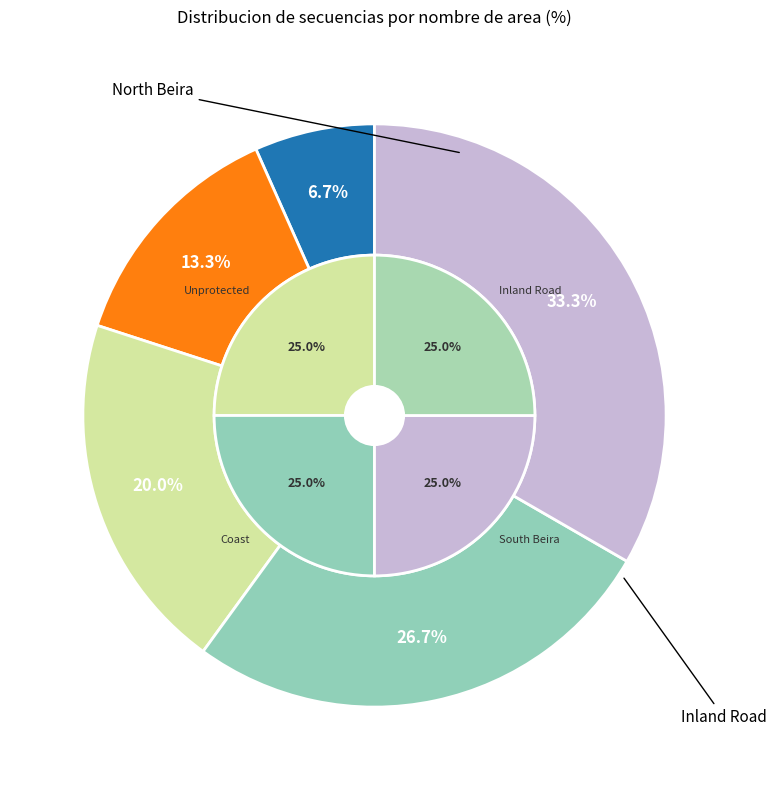

Which slice is the largest?

North Beira